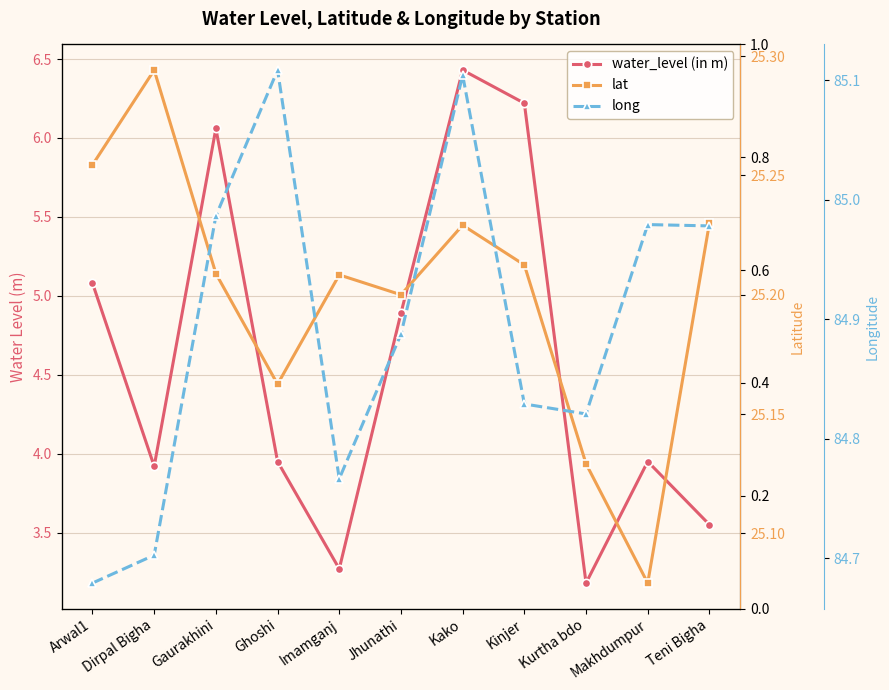

Which has a higher value, Kinjer or Arwal1?

Kinjer